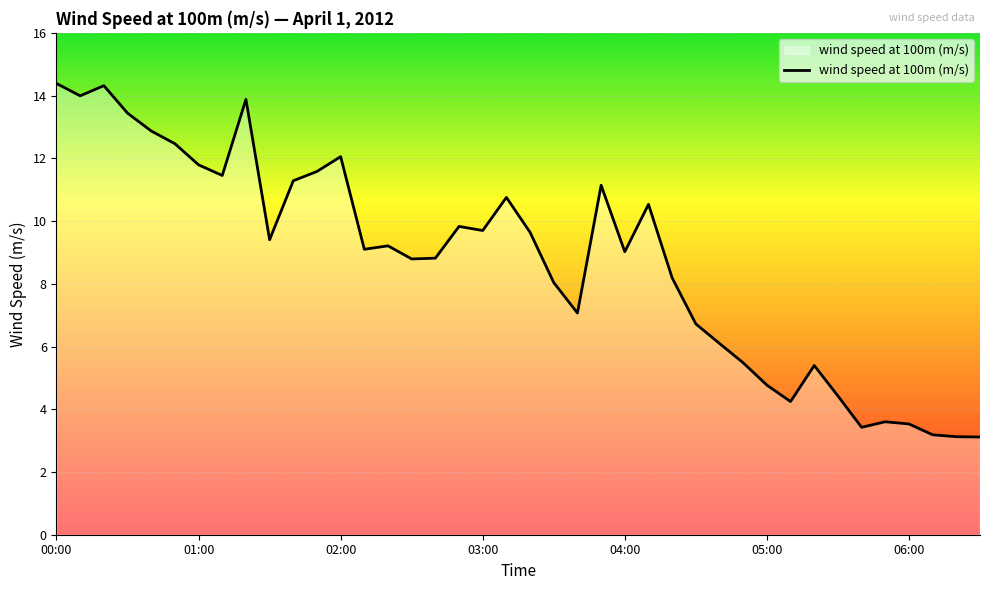

What is the greatest value displayed?

14.4